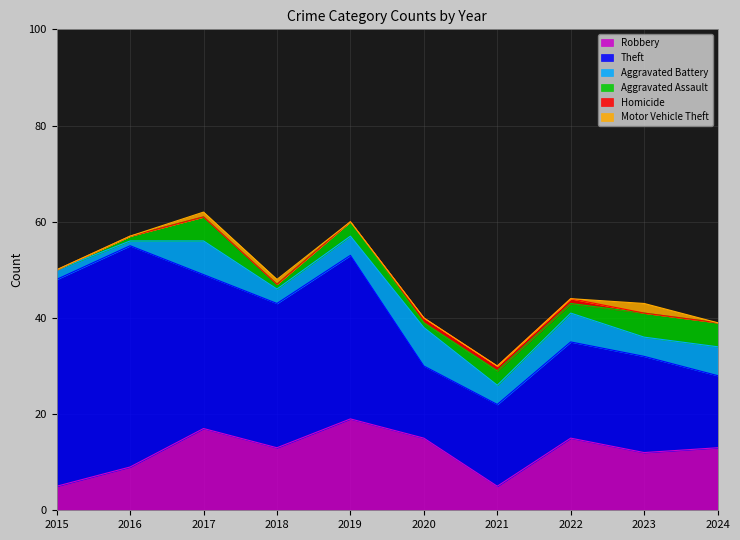

Rank the categories by Aggravated Assault value from lowest to highest.

2015, 2016, 2018, 2020, 2022, 2019, 2021, 2017, 2023, 2024